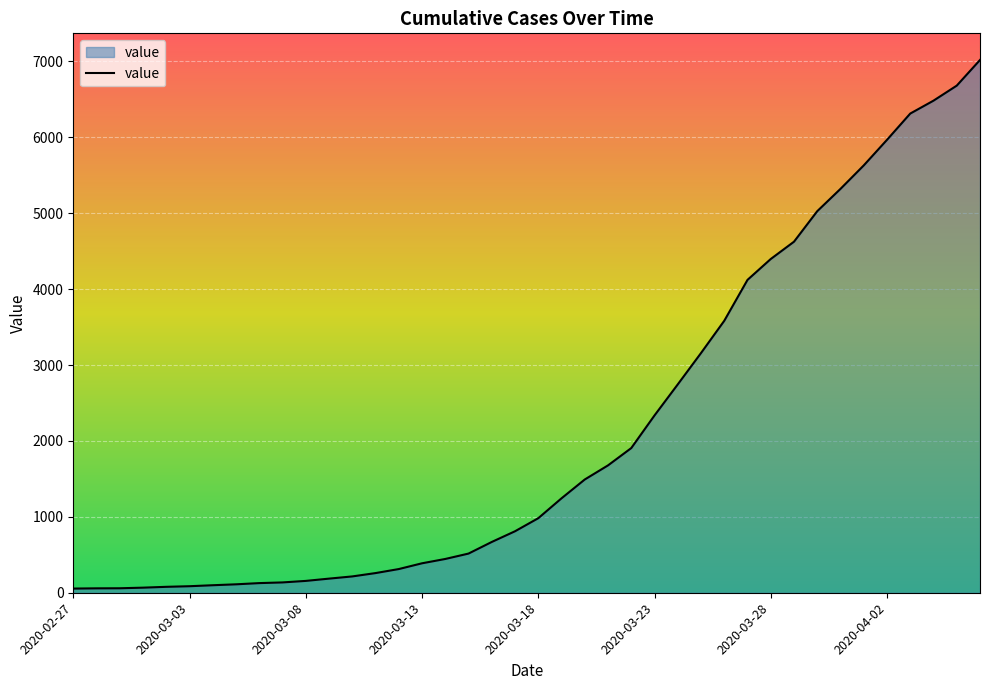

What is the difference between the maximum and minimum values?

6964